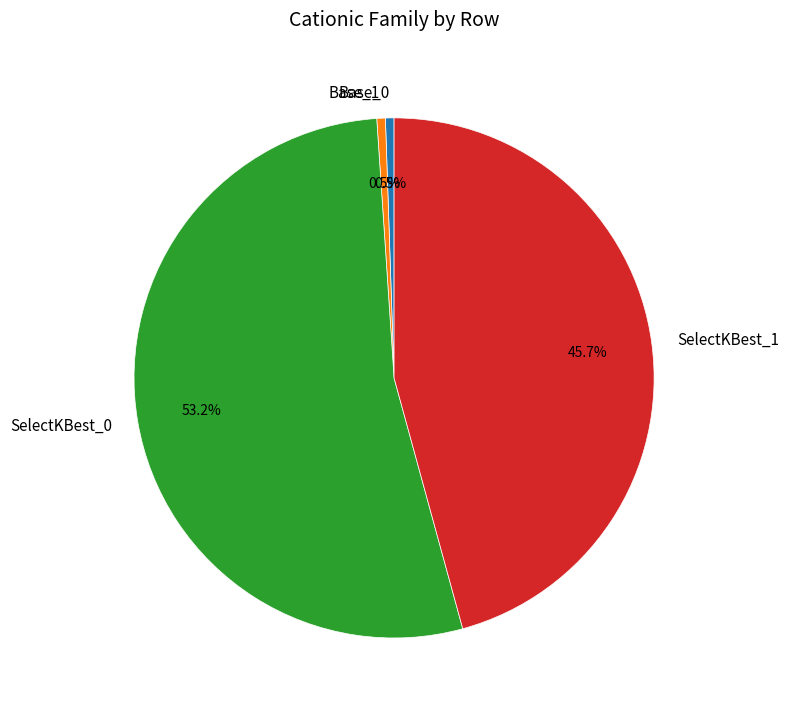

Is there any slice that represents more than half of the pie?

Yes